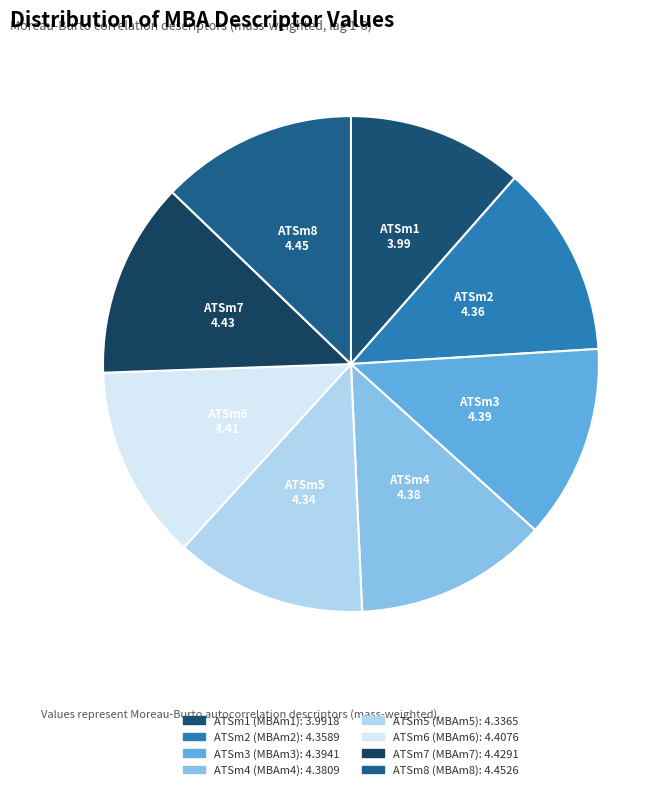

Does ATSm1 (MBAm1) represent more than half of the total?

No